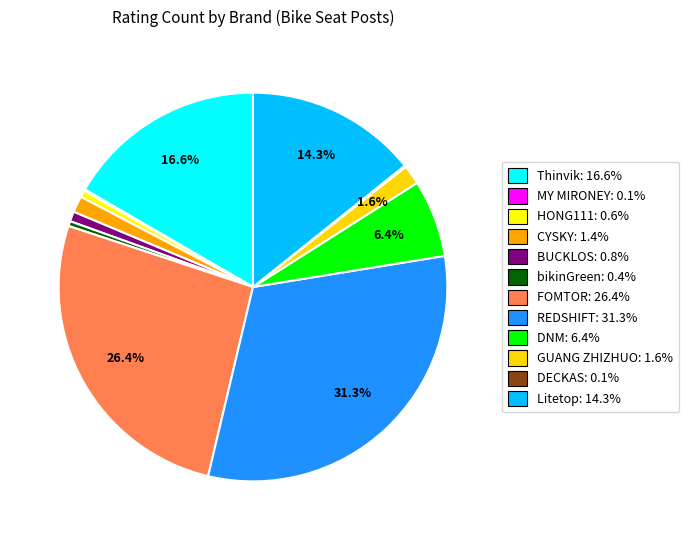

To the nearest percent, what is the difference between the largest and smallest slice percentages?

31%